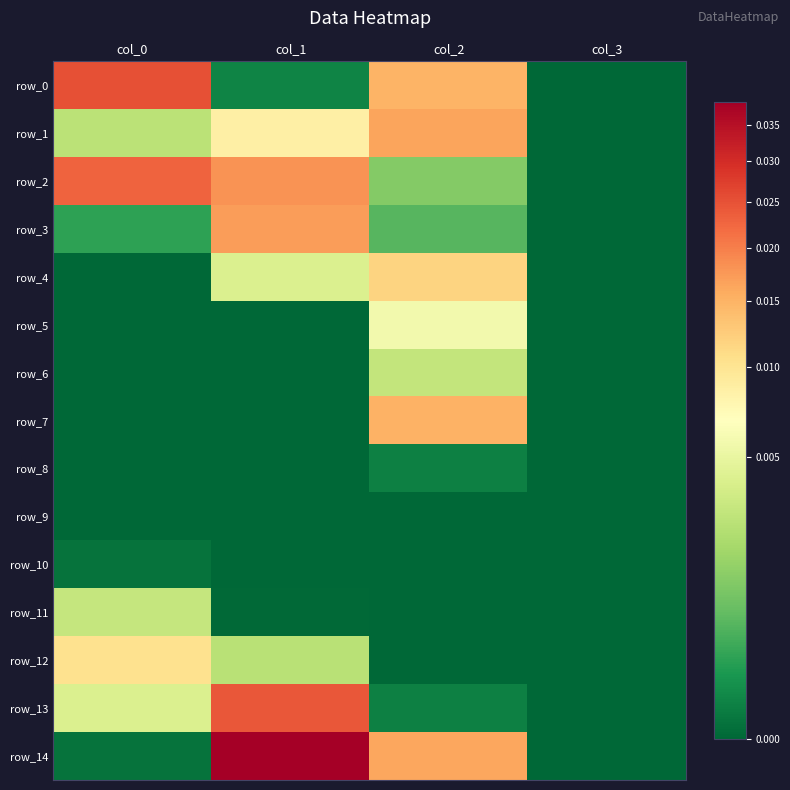

Is it true that row_5 equals 0.0 at col_0?

True